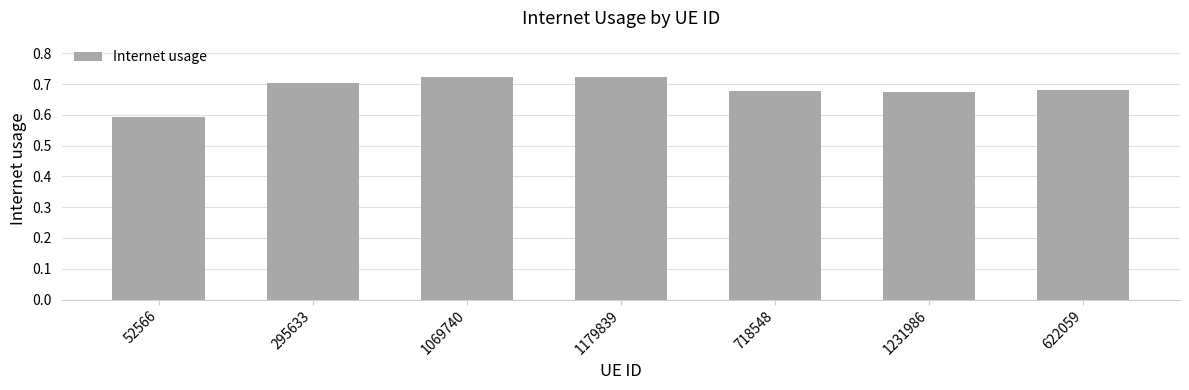

What is the difference between the maximum and minimum values?

0.1